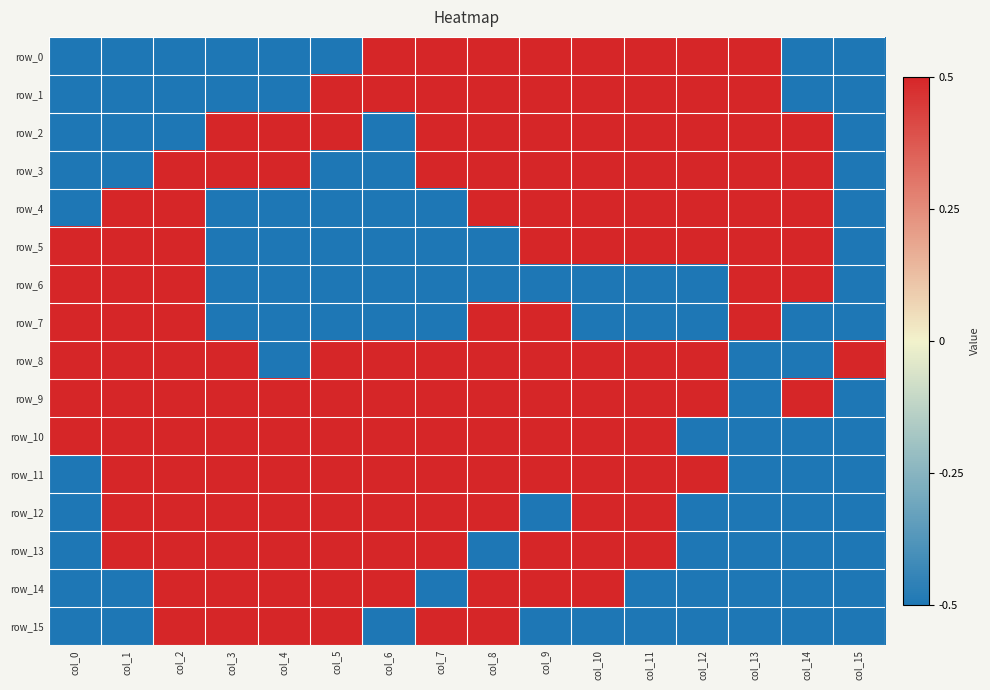

What is the lowest value of the row_14 series?

-0.5